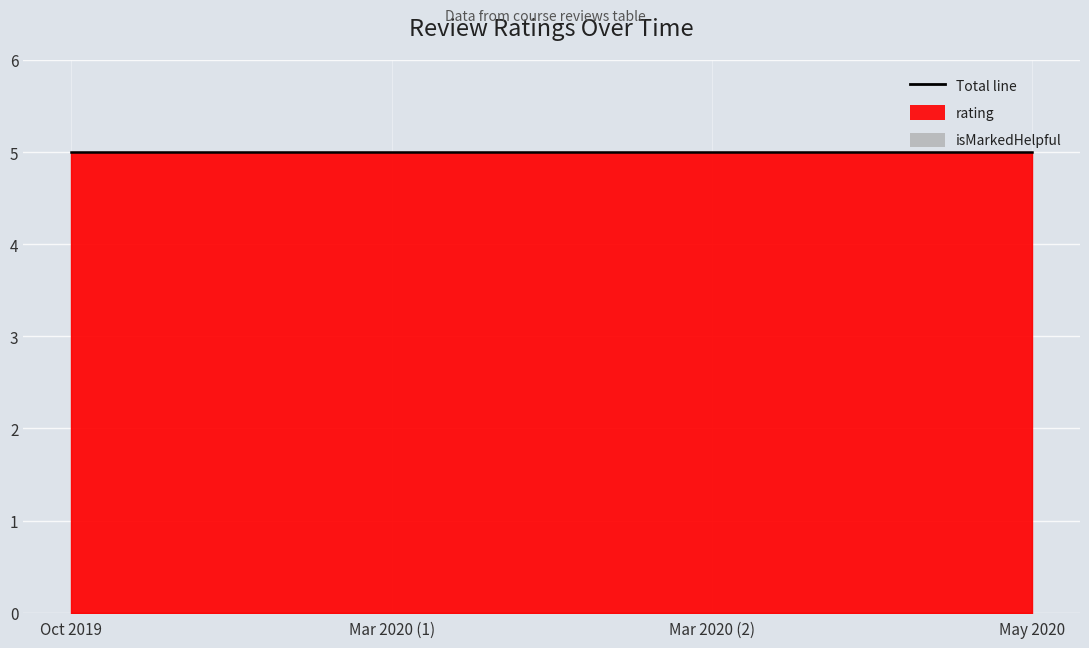

Between 1590610318574 and 1589111680493, which is larger?

1590610318574